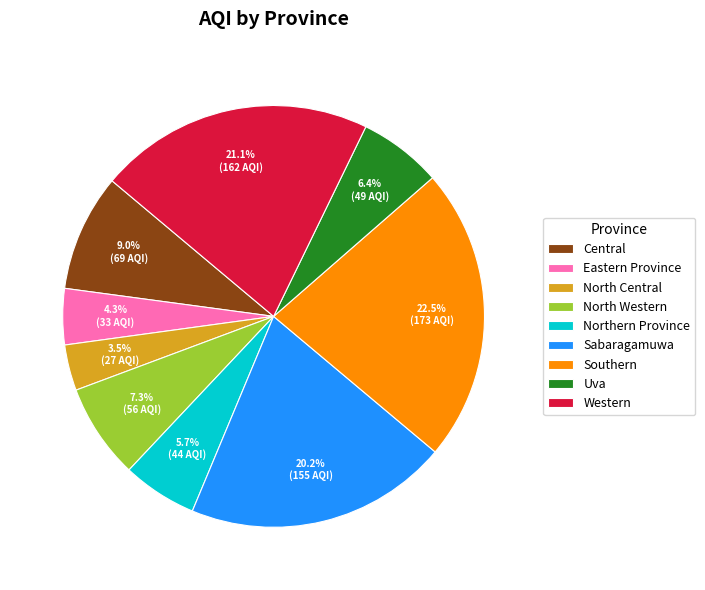

What percentage is the Uva slice, to the nearest percent?

6%